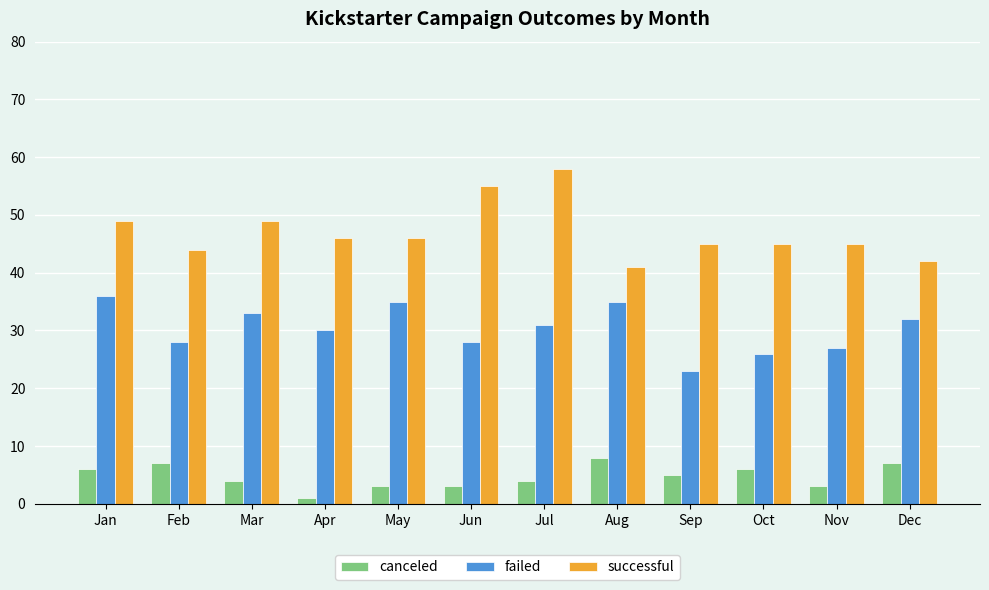

Which series has the widest spread of values?

successful